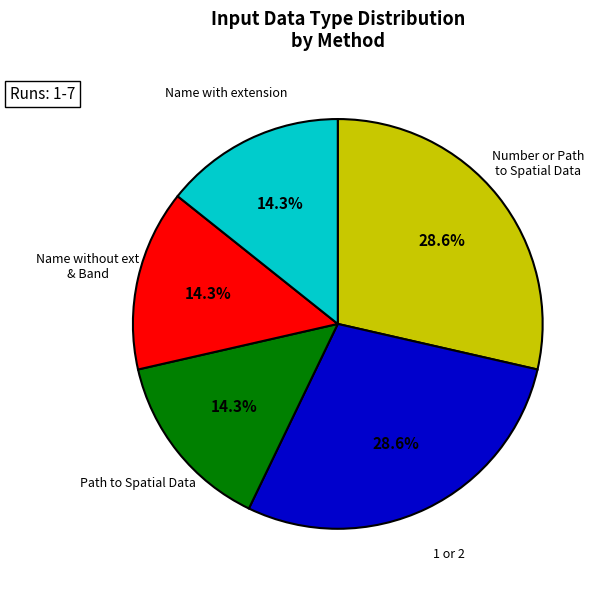

Is there any slice that represents more than half of the pie?

No